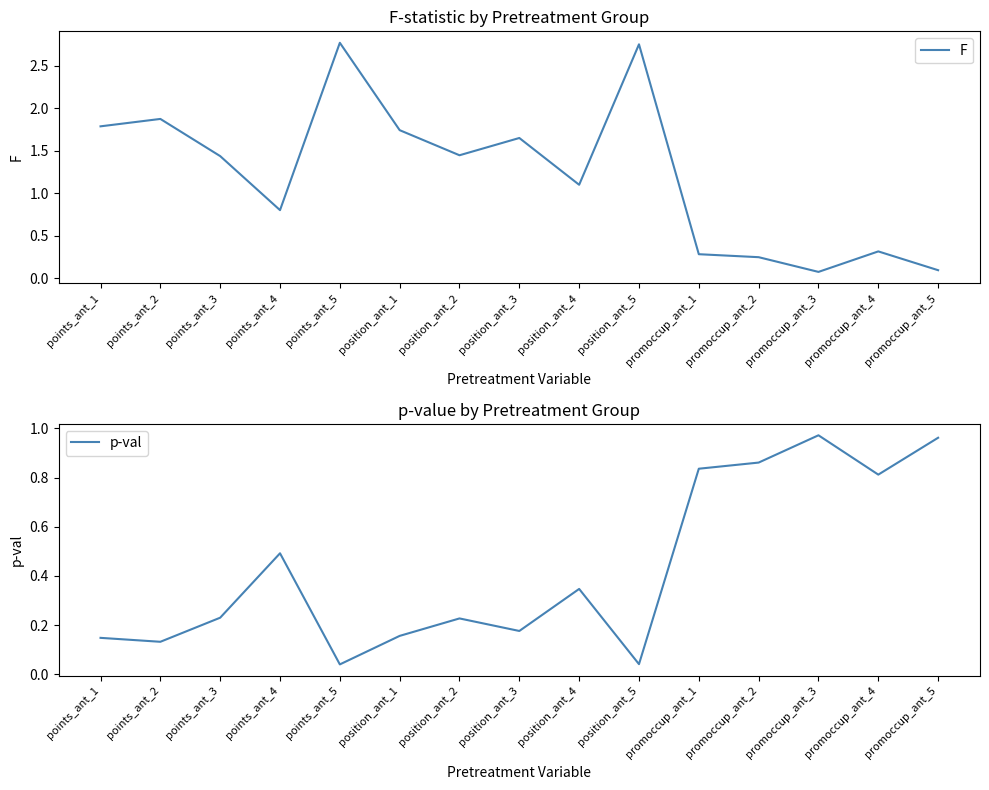

What is the average value of the p-val series?

0.4